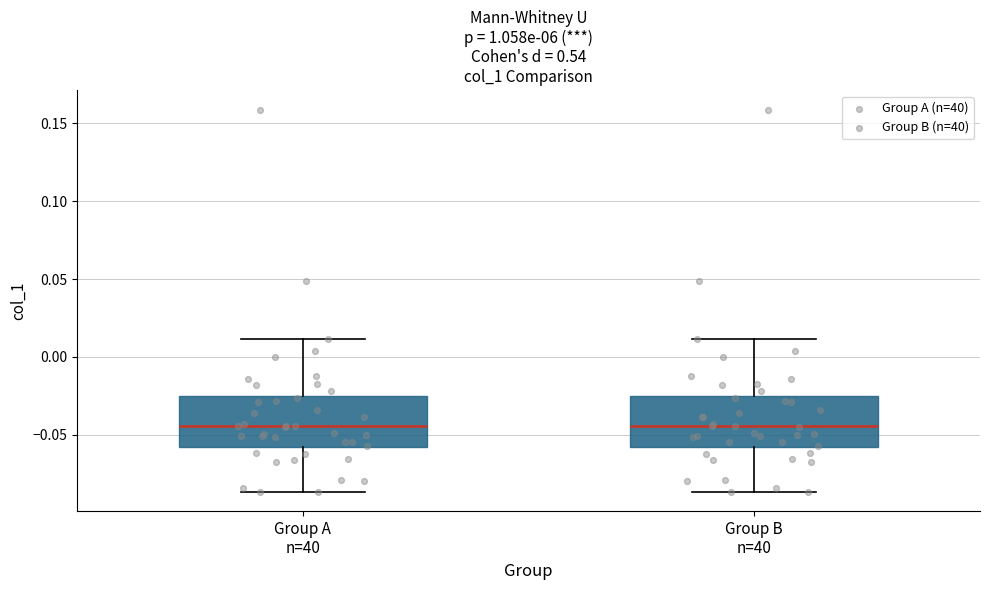

Where does the lower whisker of the box for Group B n=40 end on the y-axis? The values are not printed on the chart, so give them approximately, as read against the axis.

-0.085